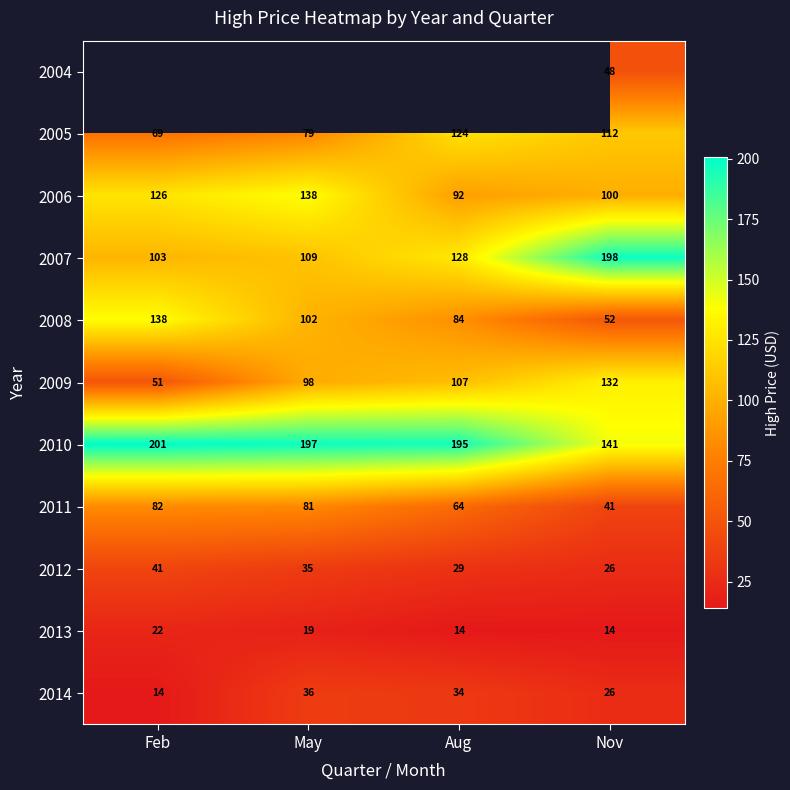

What is the sum of the 2008 values at Aug and May?

186